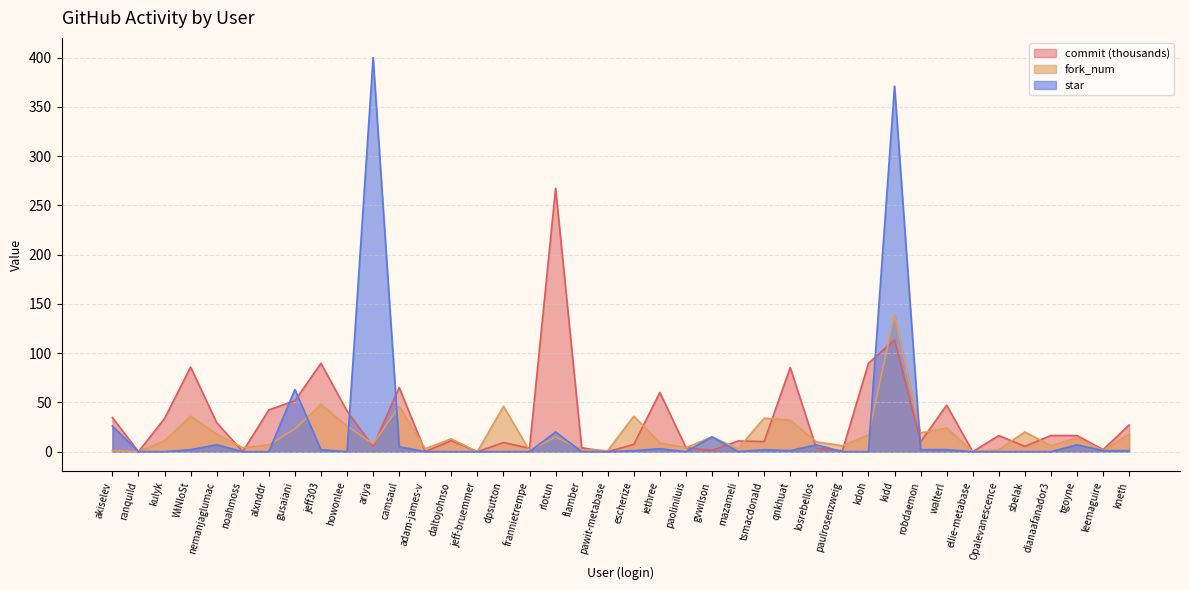

In commit, how many points are higher than both neighbors (excluding endpoints)?

13